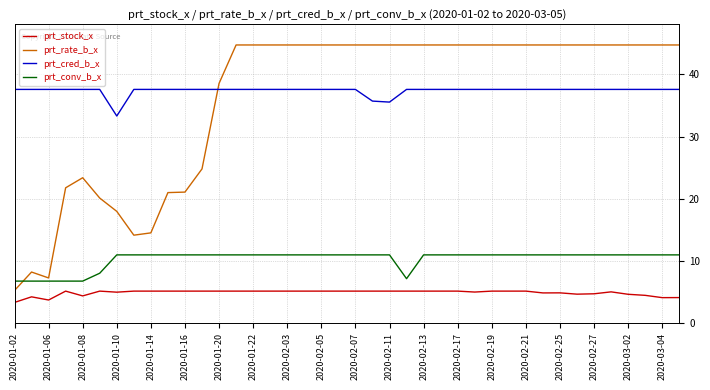

True or false: prt_cred_b_x and prt_conv_b_x cross at least once.

False